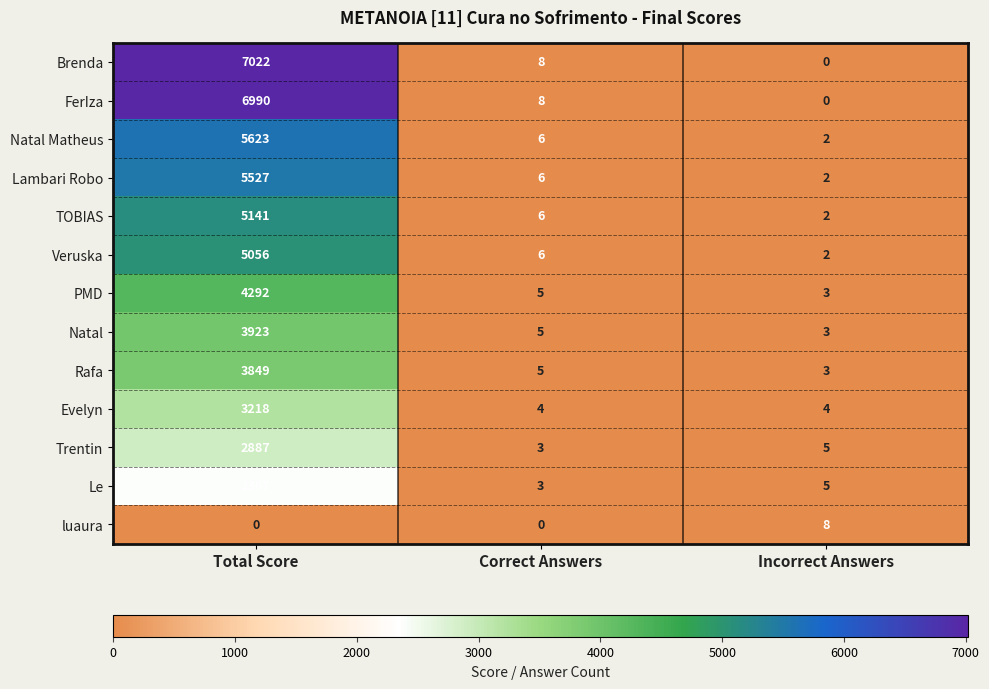

Which series has the largest range (max minus min)?

Brenda